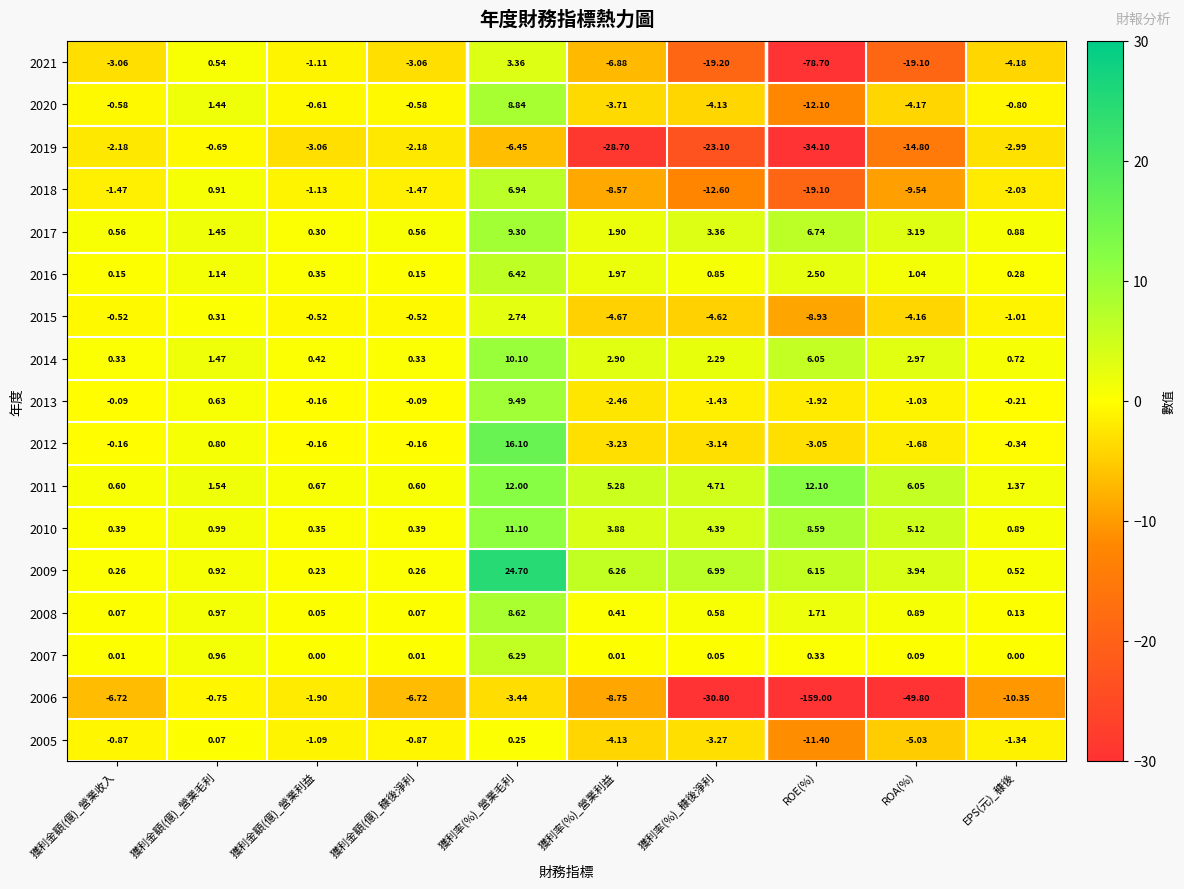

At which category is the sum across all series the highest?

獲利率(%)_營業毛利